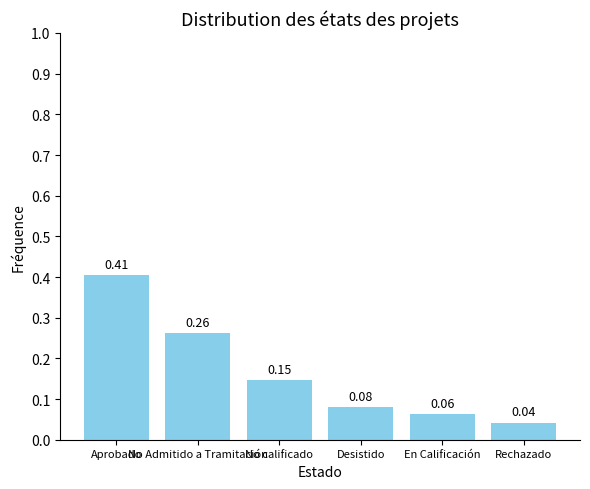

Does the chart contain stacked bars?

No